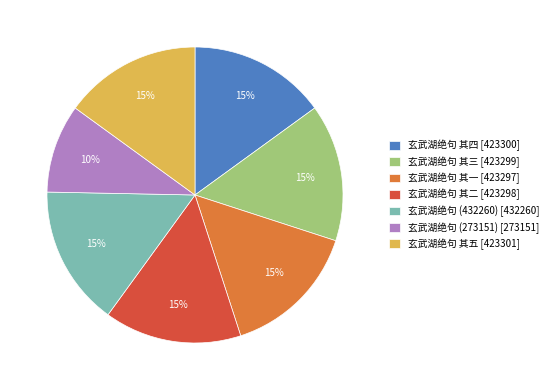

How many segments does this pie chart have?

7